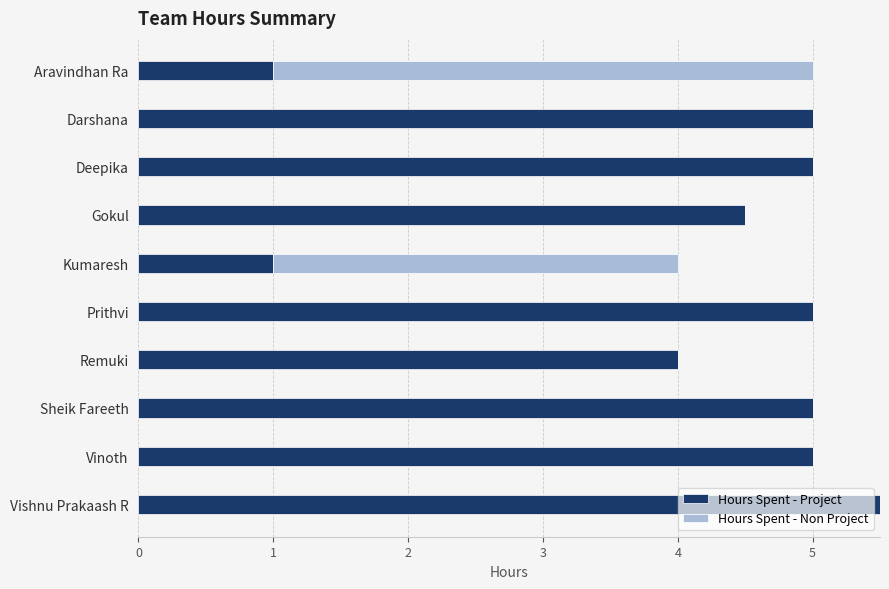

What is the total value across all series at Prithvi?

5.0